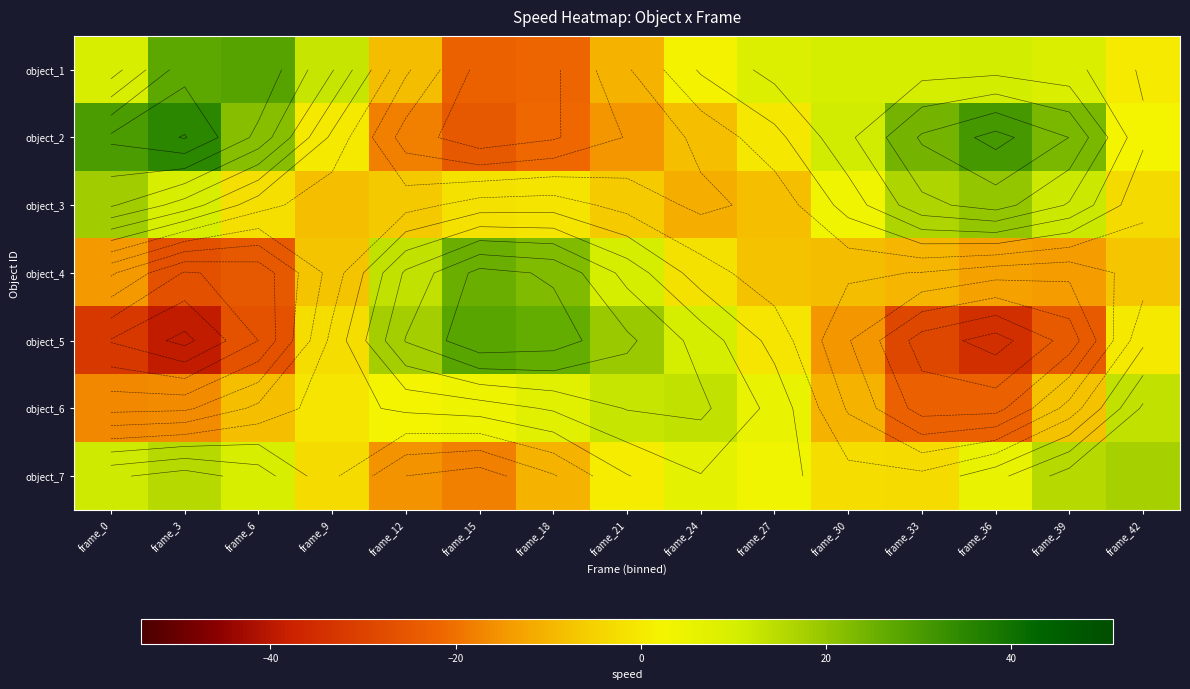

What is the difference between the object_6 values at frame_21 and frame_12?

10.2